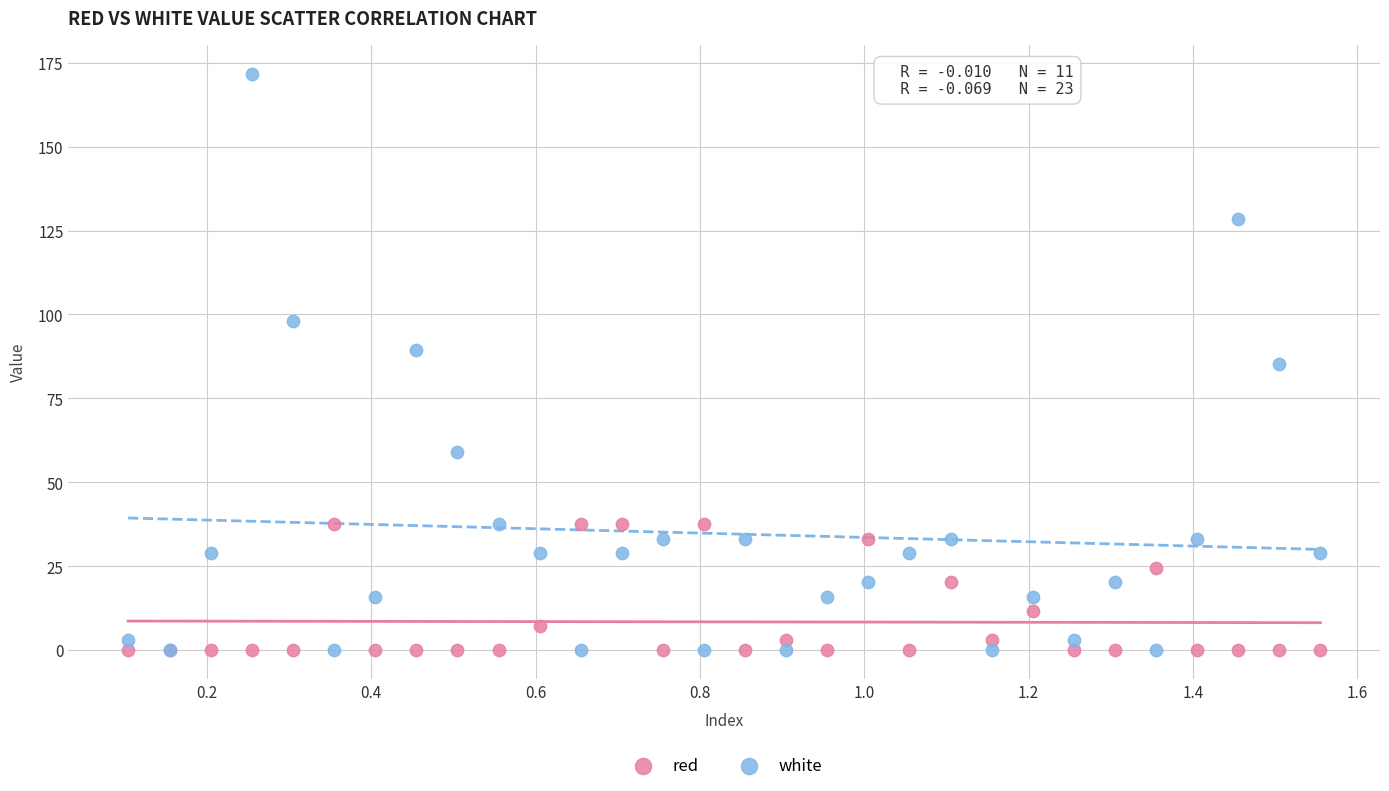

What are all the series names shown in the legend?

red, white